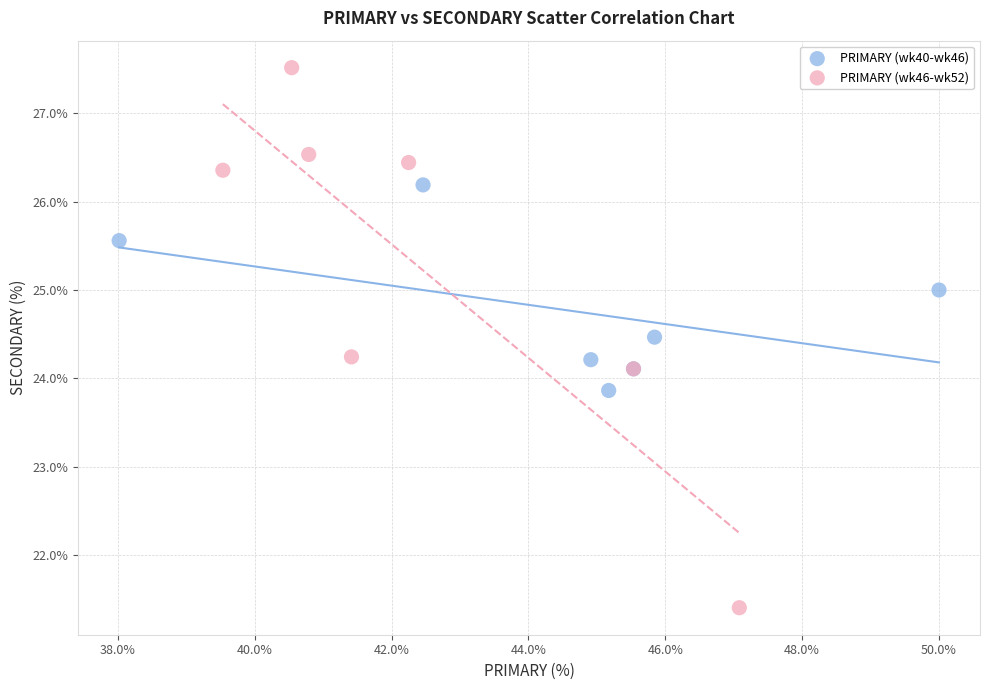

Which series reaches the minimum Y coordinate?

PRIMARY (wk46-wk52)